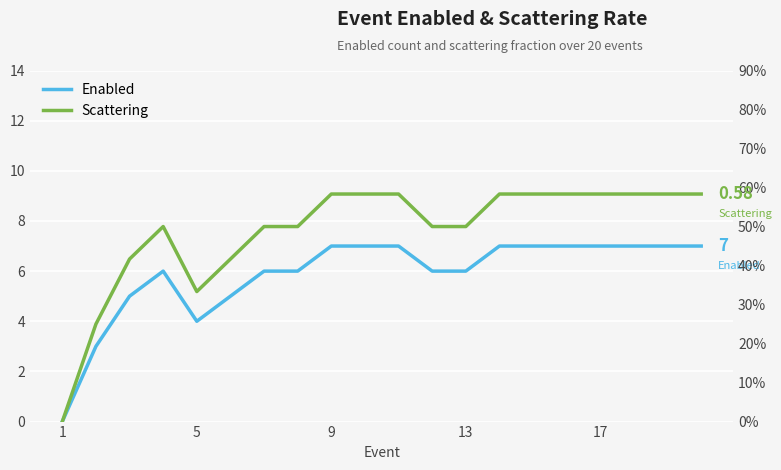

What are all the series names shown in the legend?

Enabled, Scattering